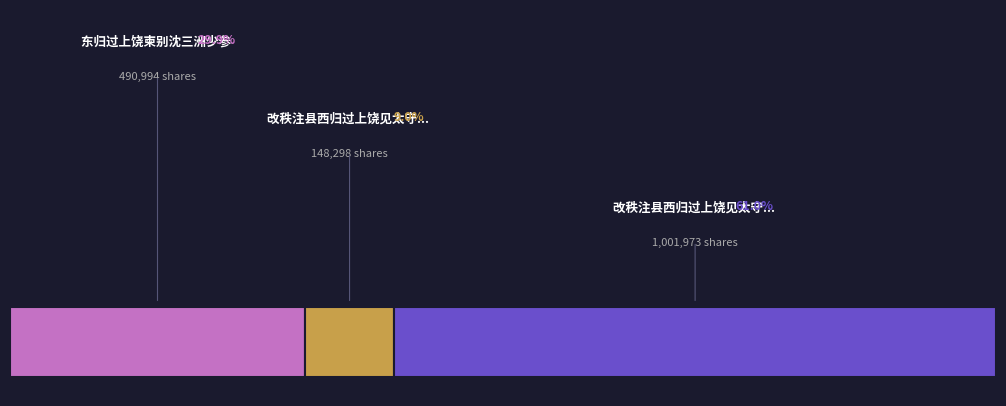

Does 东归过上饶柬别沈三洲少参 represent more than half of the total?

No